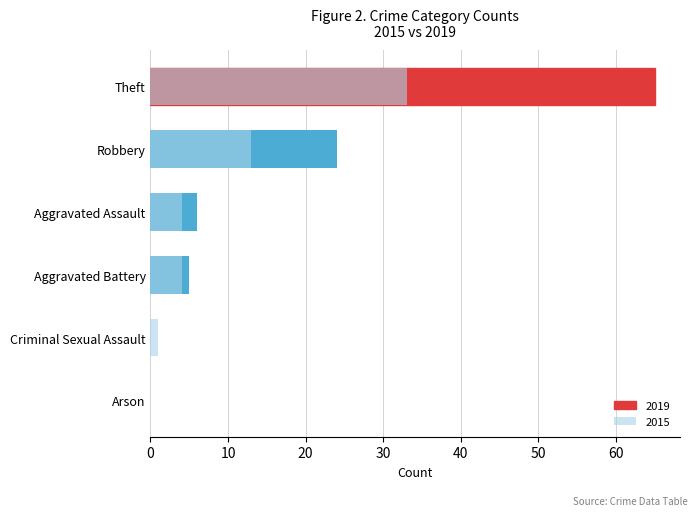

What is the label of the 5th bar from the right?

Aggravated Battery